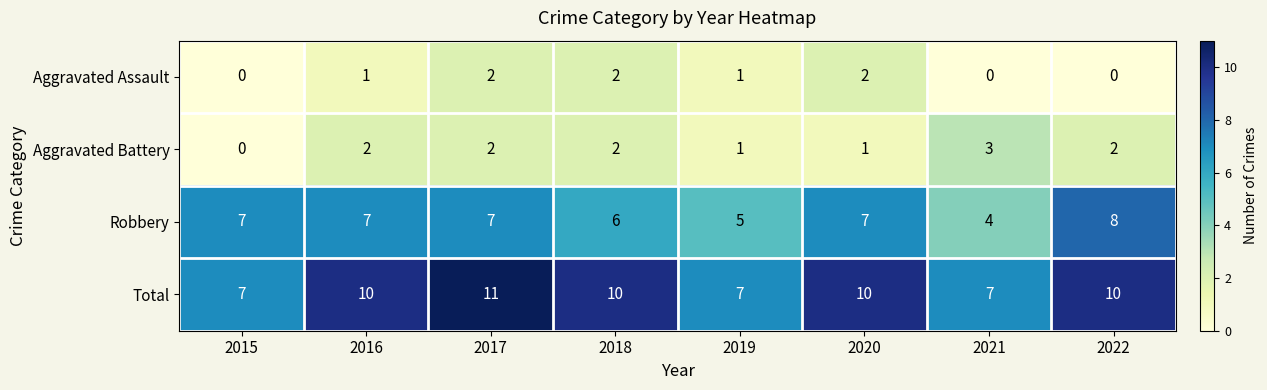

What is the minimum value for Total?

7